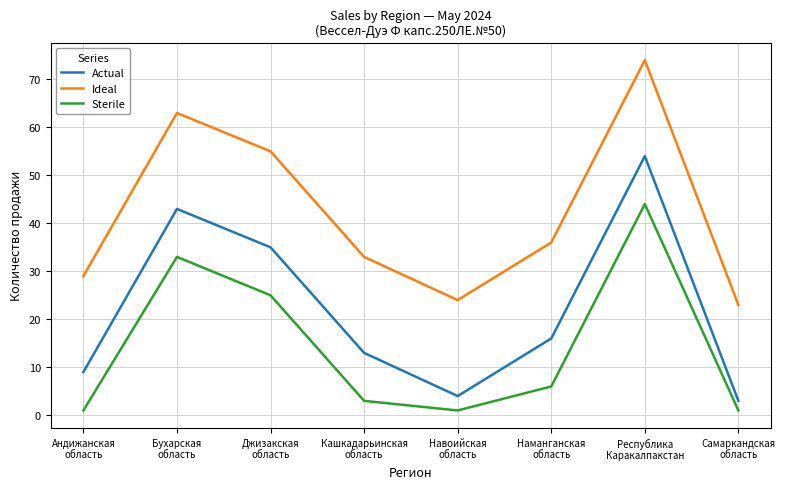

Does the chart display data point markers on the line(s)?

No